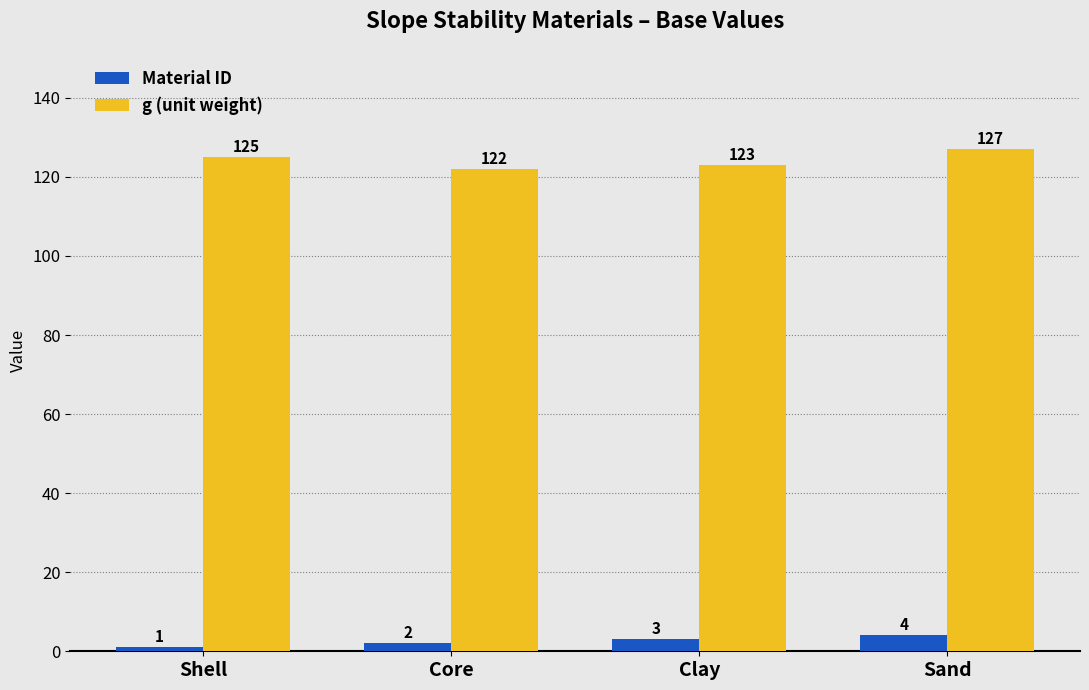

Read the g (unit weight) value at Clay.

123